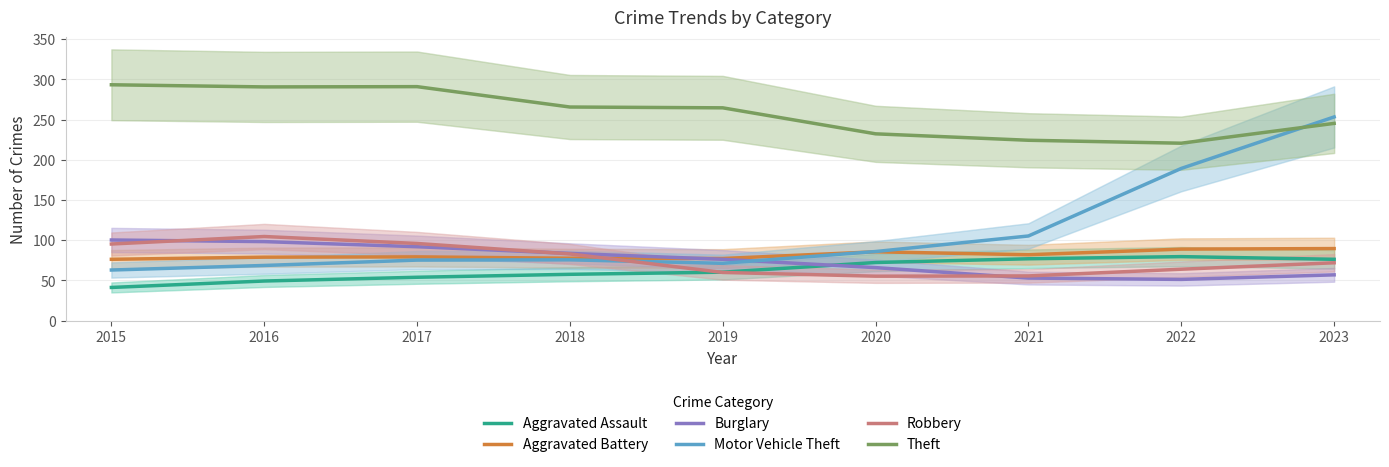

Is the value of Robbery at 2018 greater than the value of Theft at 2021?

No